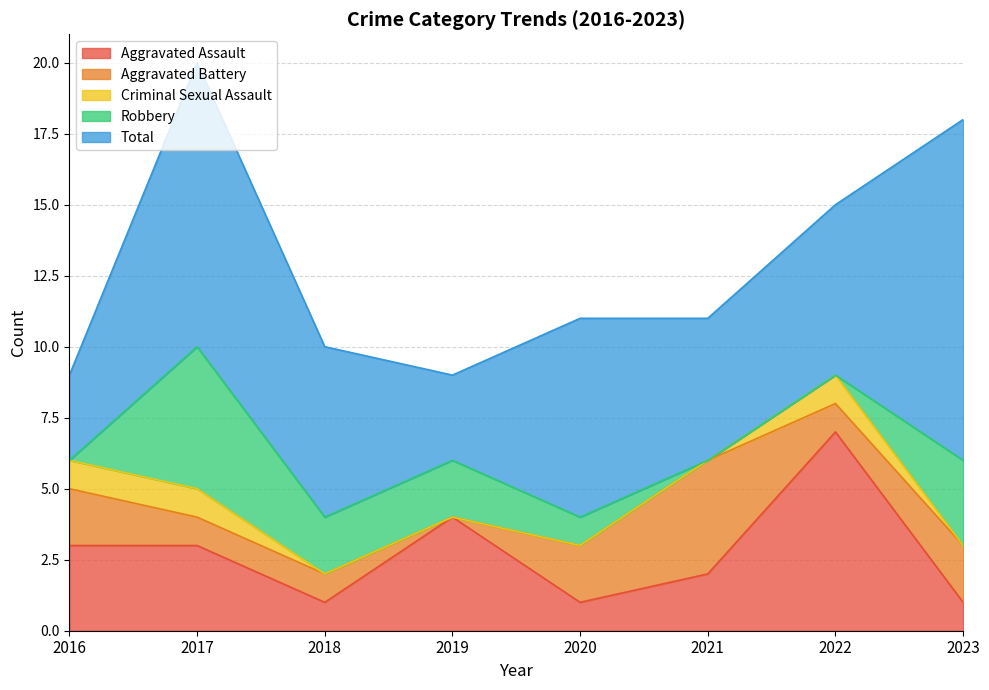

Which series has the widest spread of values?

Total